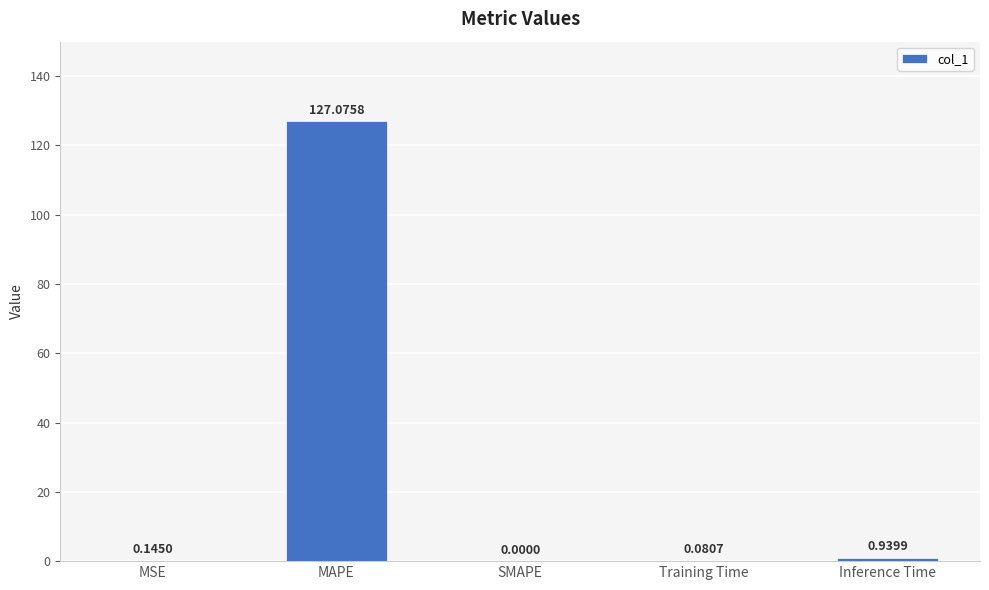

What is the sum of all values?

128.2